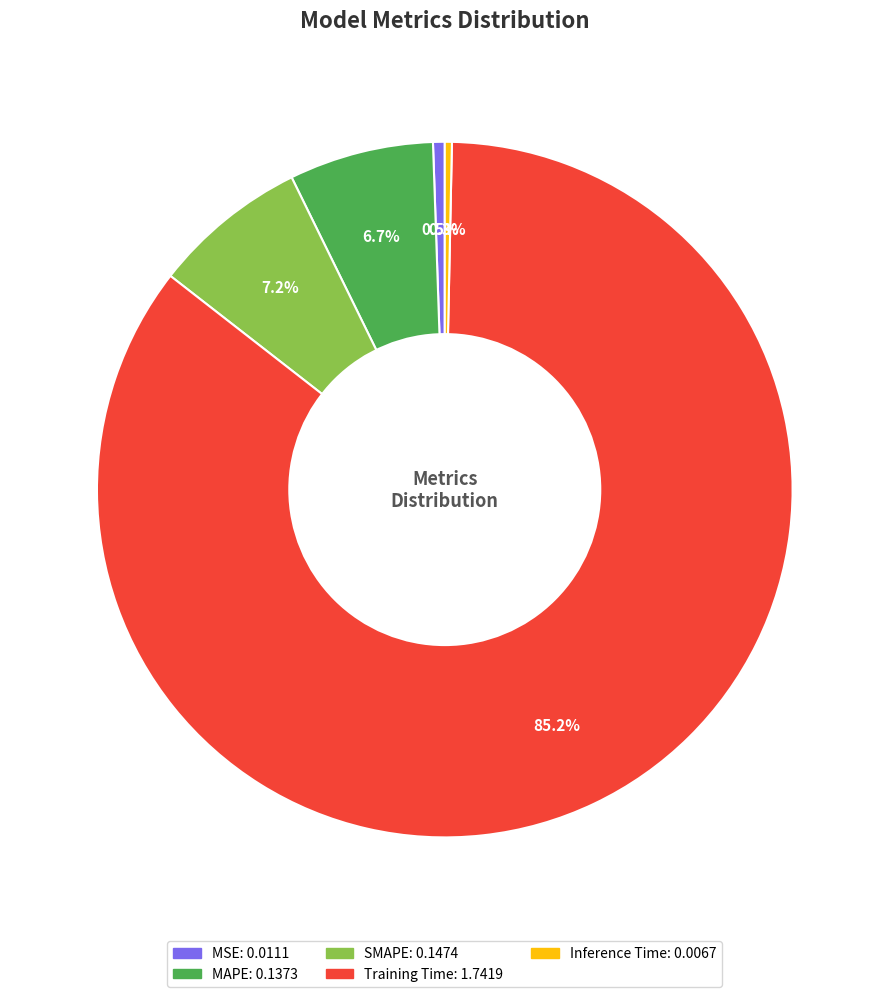

How many segments does this pie chart have?

5